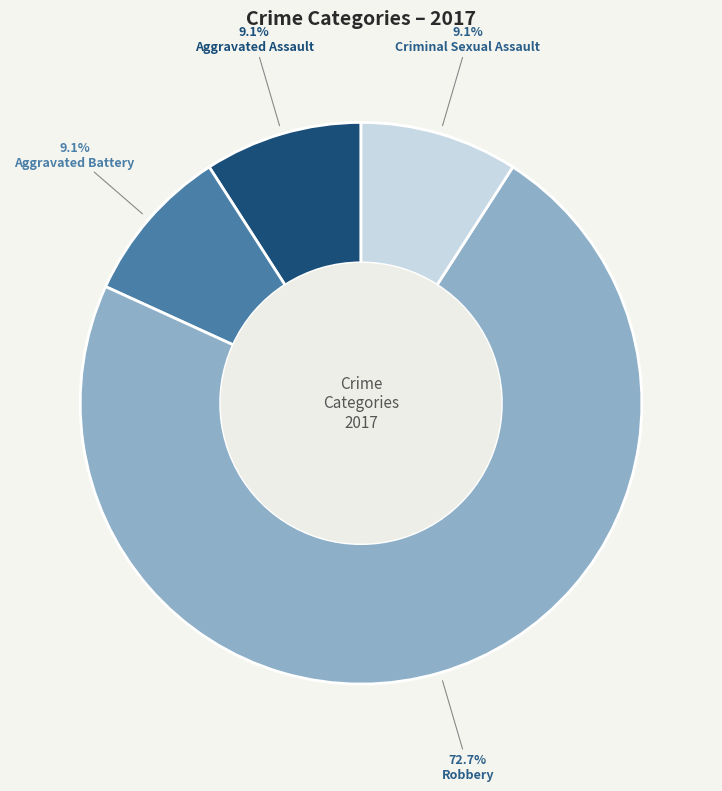

Is it true that Aggravated Battery is 4% of the pie?

False